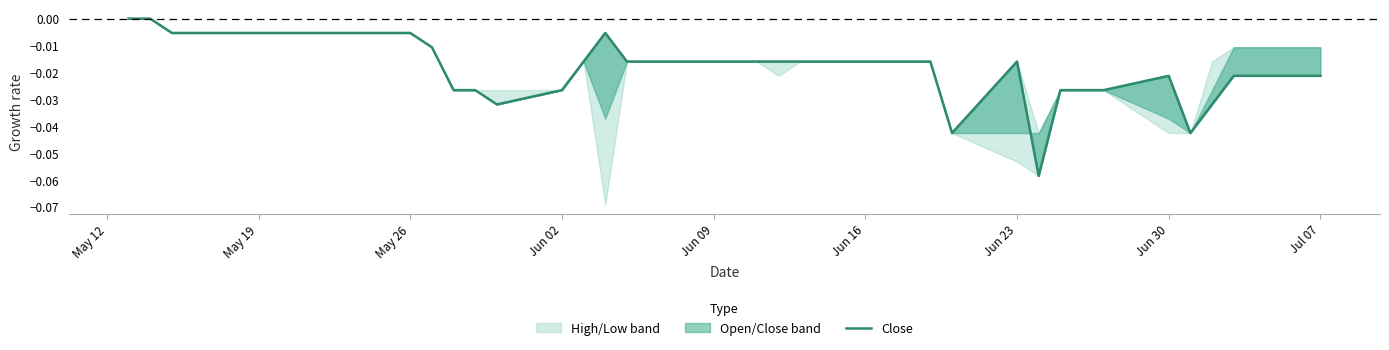

What is the smallest value displayed?

-0.1